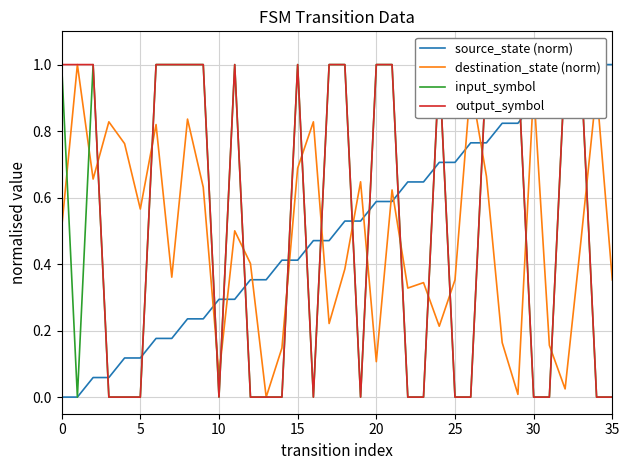

True or false: destination_state (norm) has a value of 1.6 at 26.

False